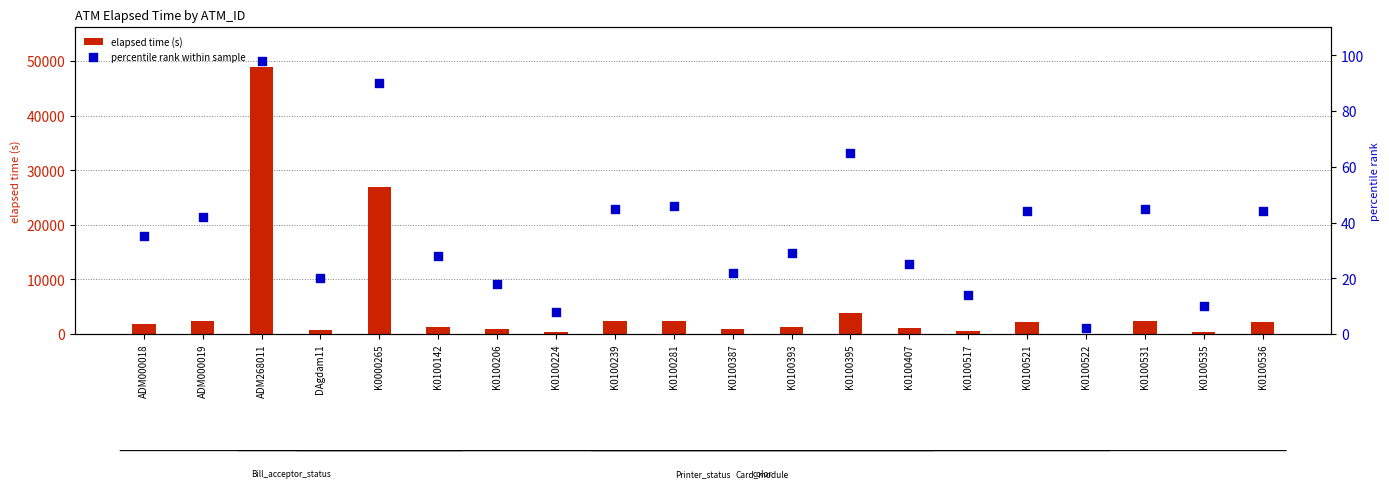

What is the total value across all series at K0100535?

431